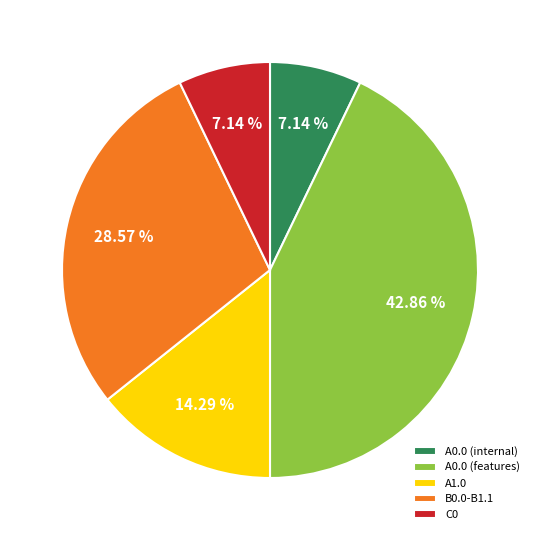

The A1.0 slice represents 24% of the pie. True or false?

False